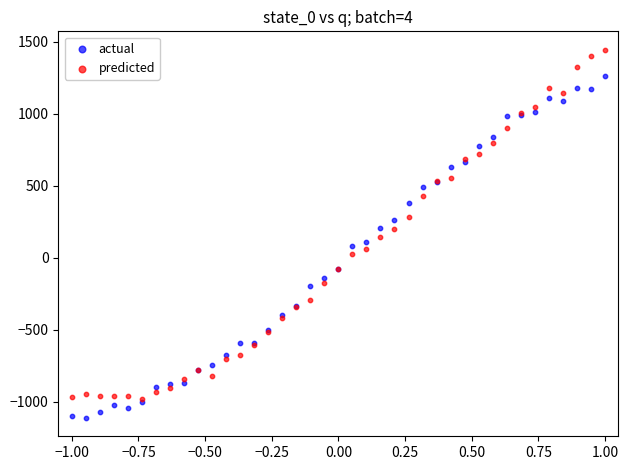

Which series contains the highest Y value?

predicted